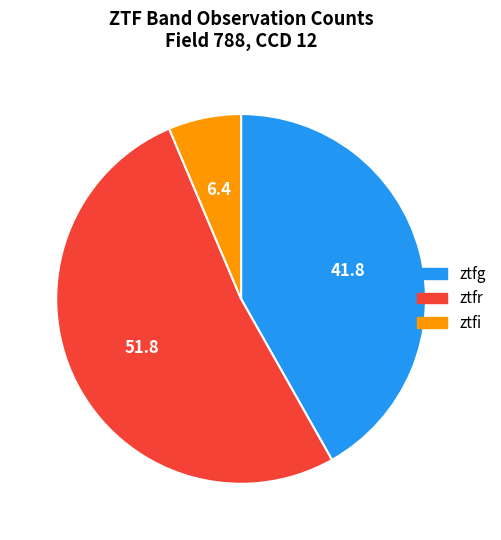

Which slice is the smallest?

ztfi